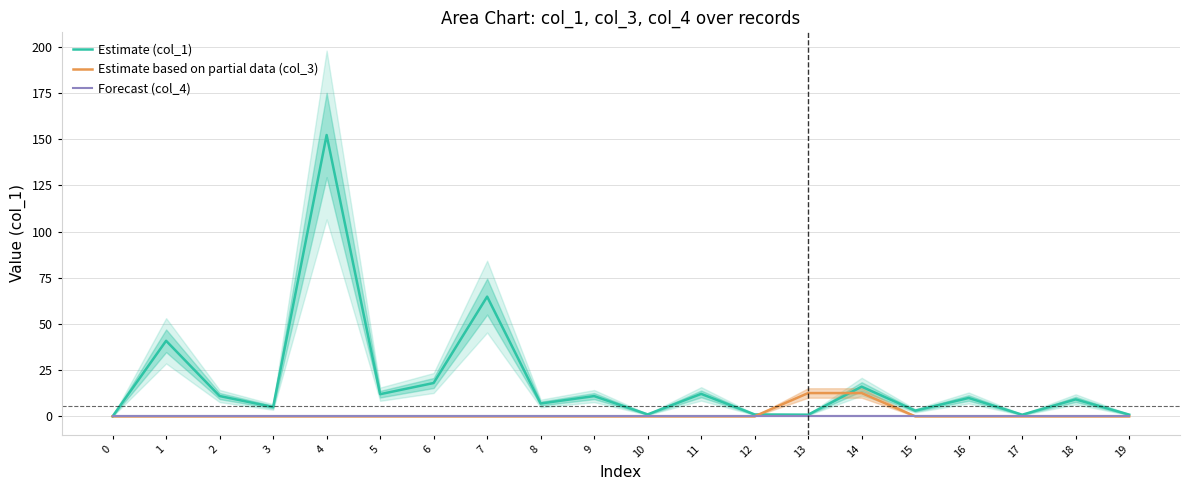

Rank the series at 2 from lowest to highest value.

Estimate based on partial data (col_3), Forecast (col_4), Estimate (col_1)